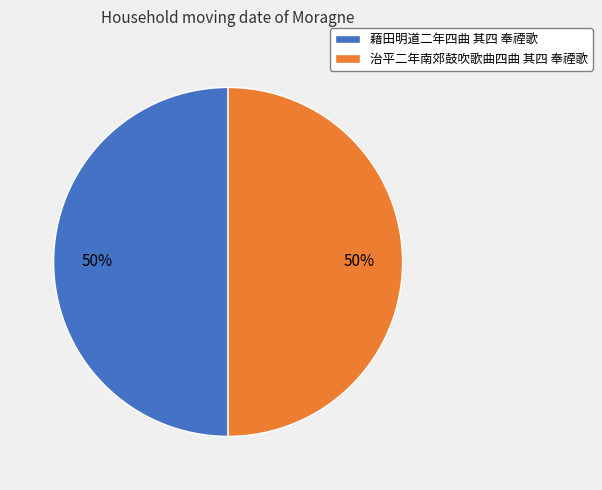

Combined, do 治平二年南郊鼓吹歌曲四曲 其四 奉禋歌 and 藉田明道二年四曲 其四 奉禋歌 account for over 50%?

Yes